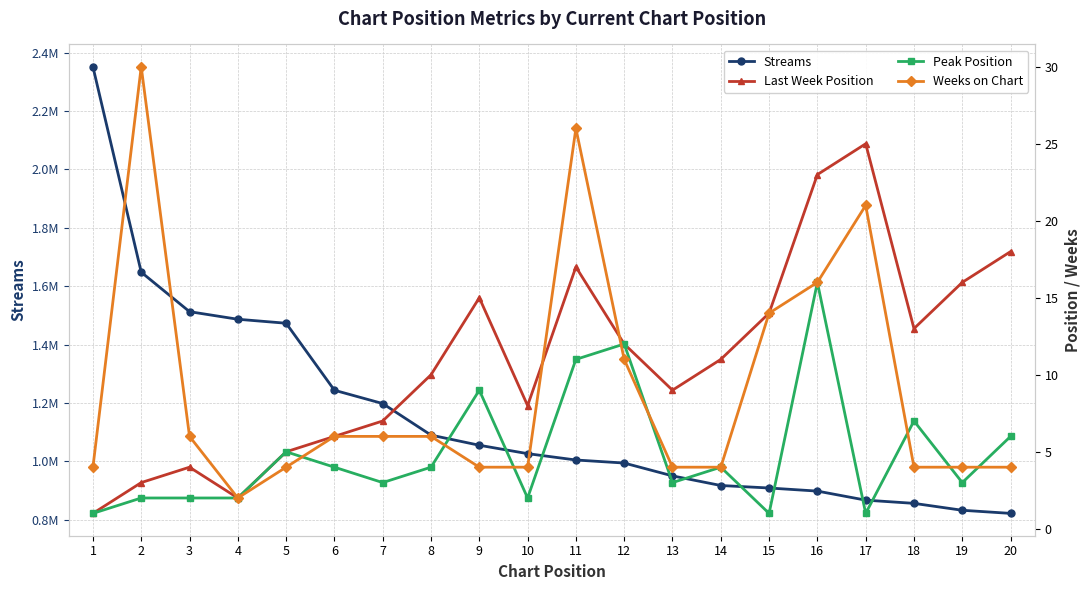

At which category is the sum across all series the highest?

1